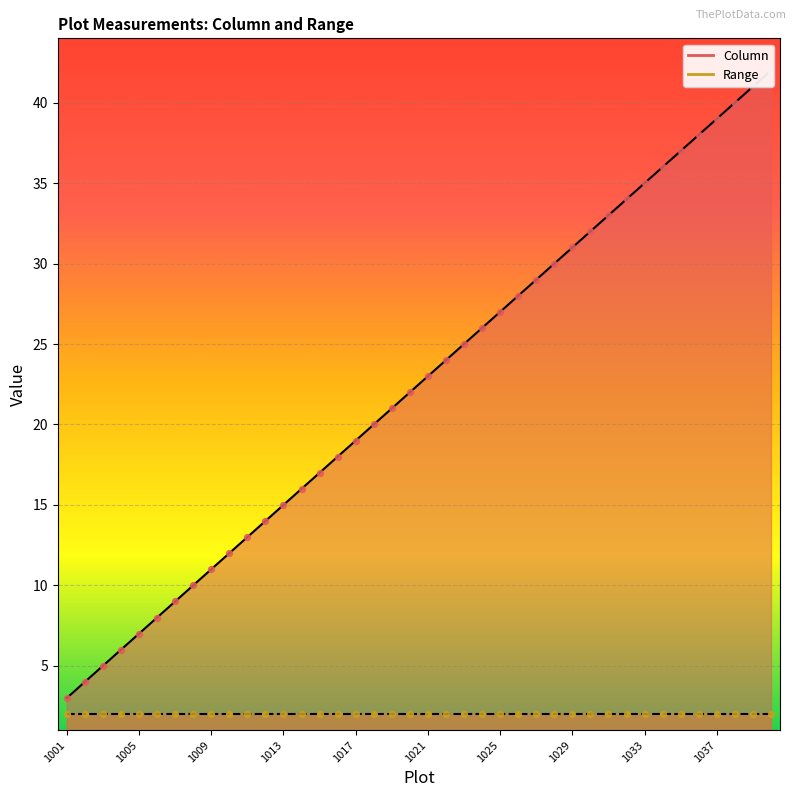

Between 1033 and 1028, which is larger?

1033